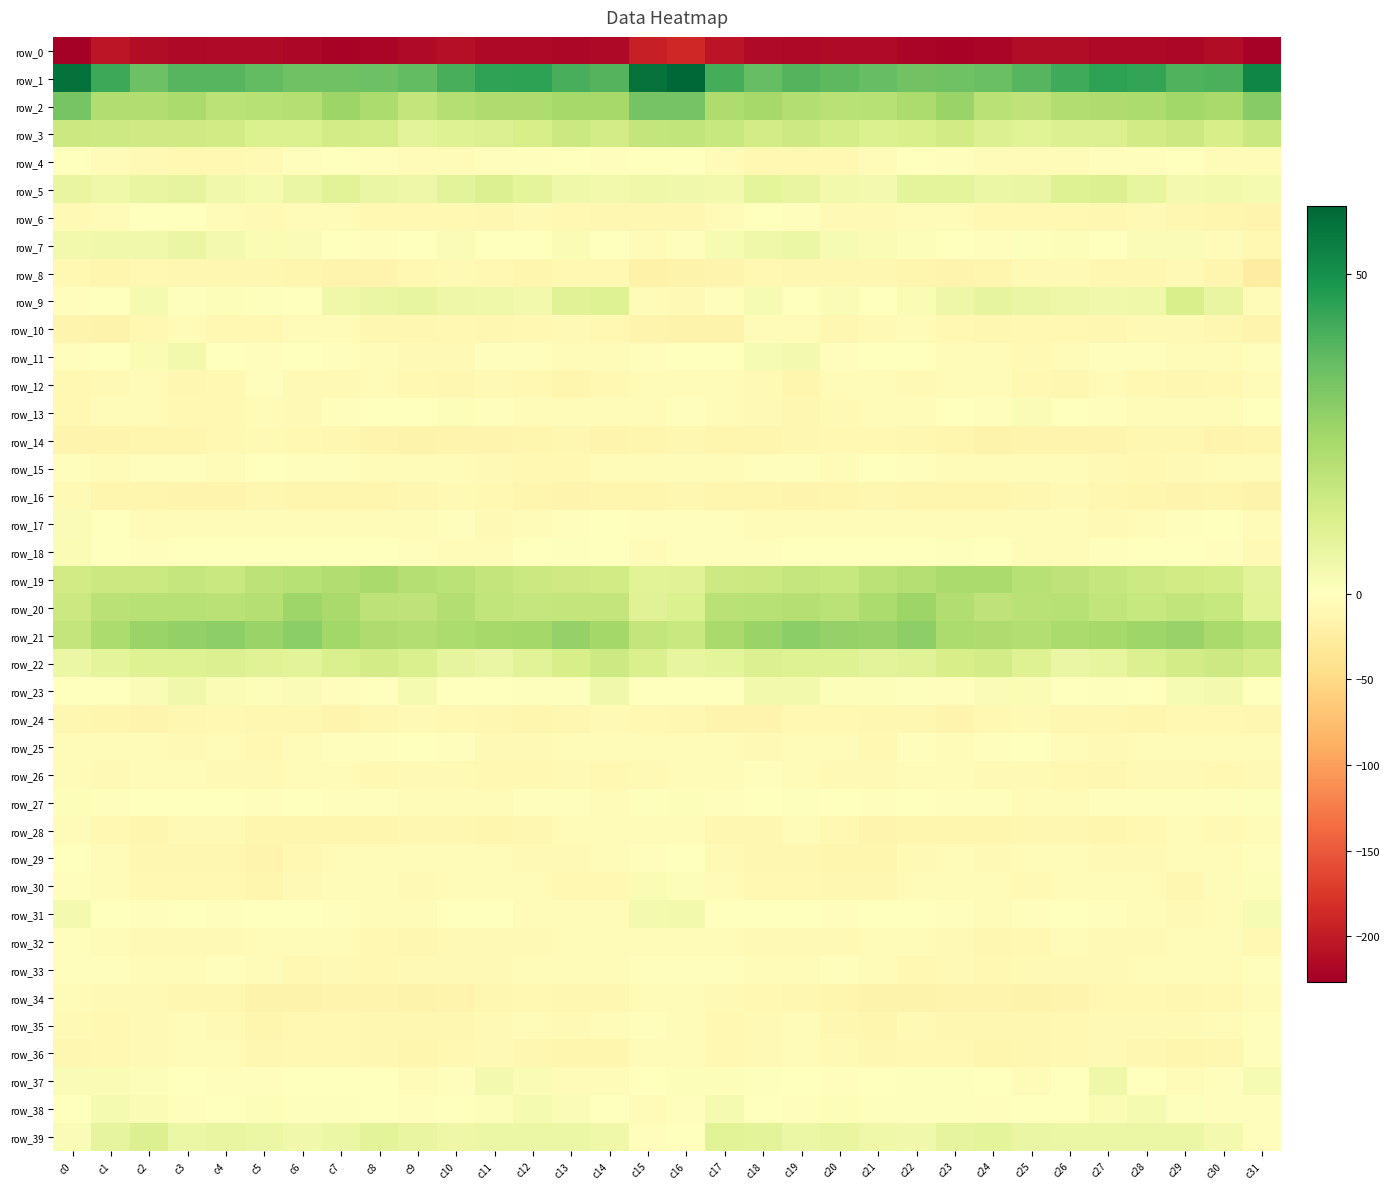

True or false: row_23 has a value of 2.8 at c4.

False